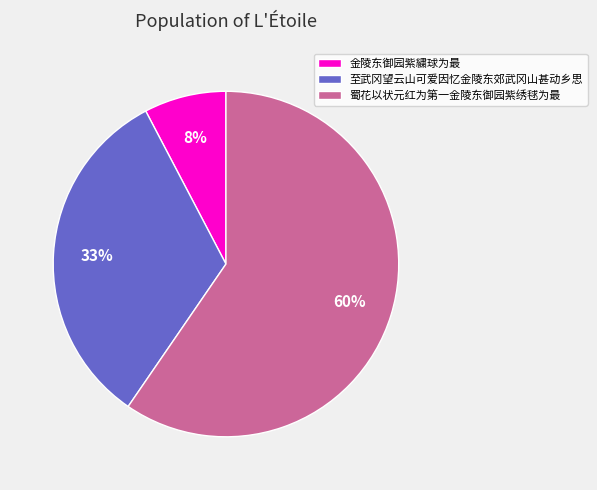

Does 蜀花以状元红为第一金陵东御园紫绣毬为最 represent more than half of the total?

Yes